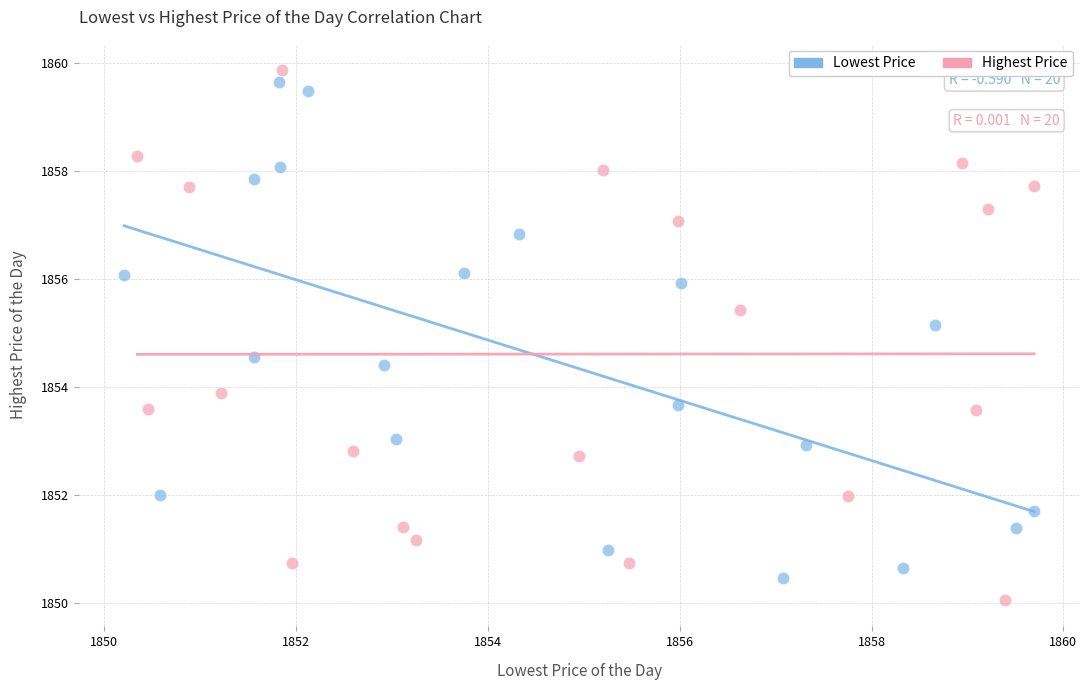

Which series has the widest spread of Y values?

Highest Price